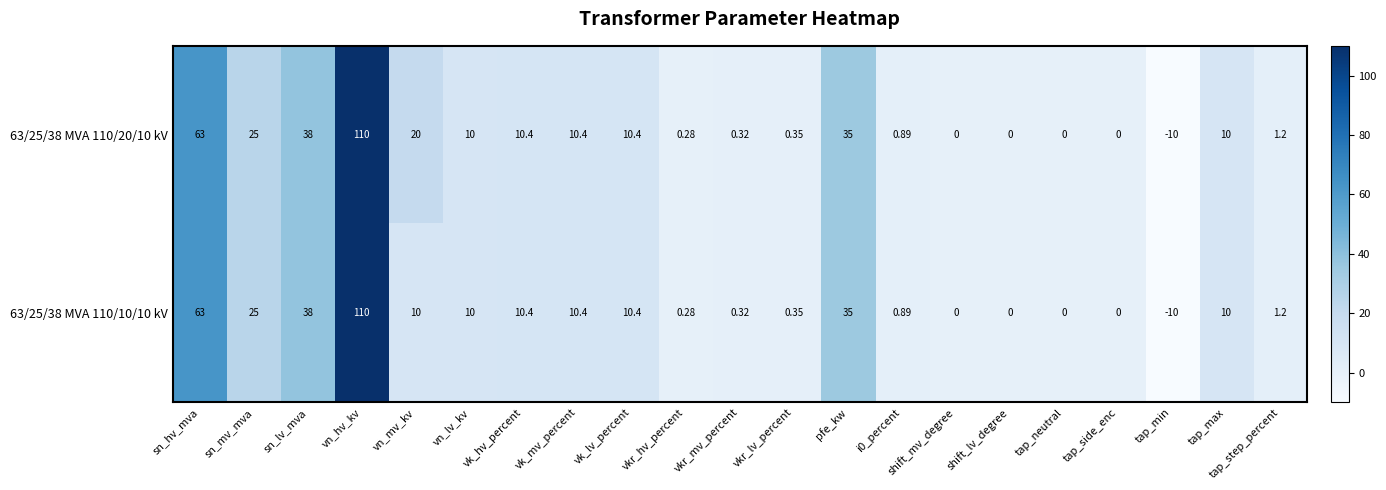

What is the smallest value displayed?

-10.0